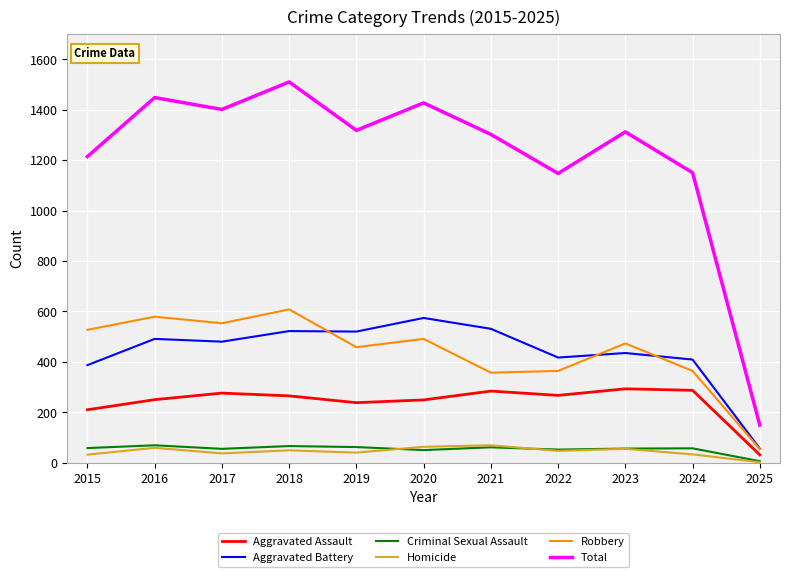

What value does the Homicide series have at 2017?

37